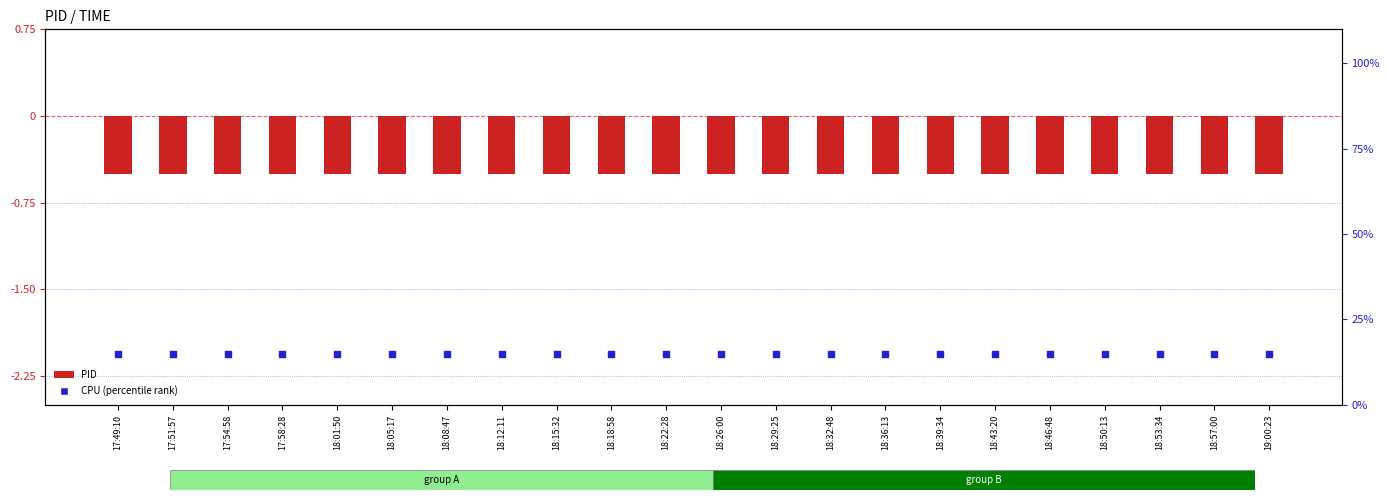

Which series reaches the minimum Y coordinate?

PID (normalized)